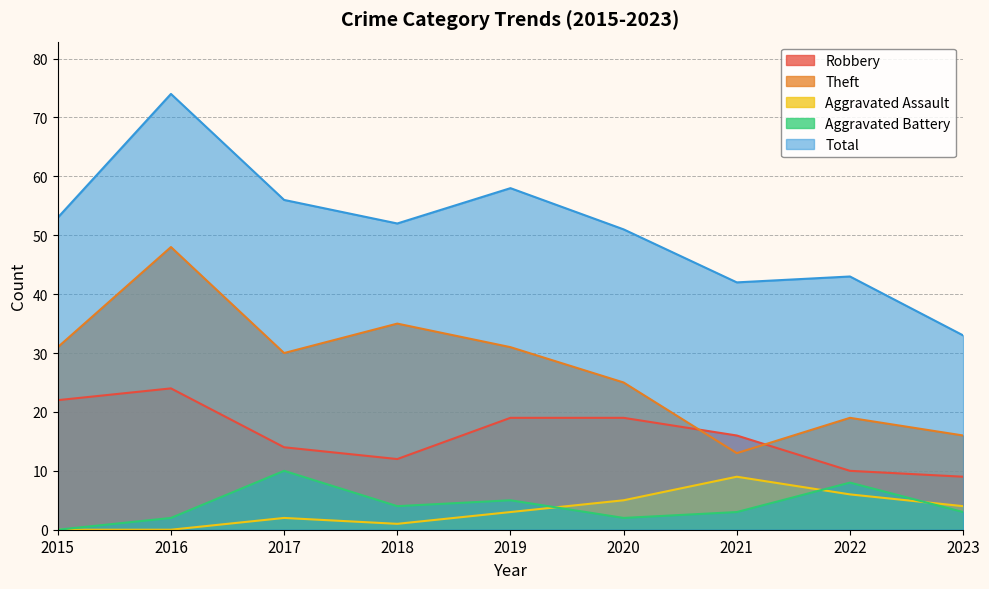

True or false: Aggravated Assault and Total intersect in this chart.

False